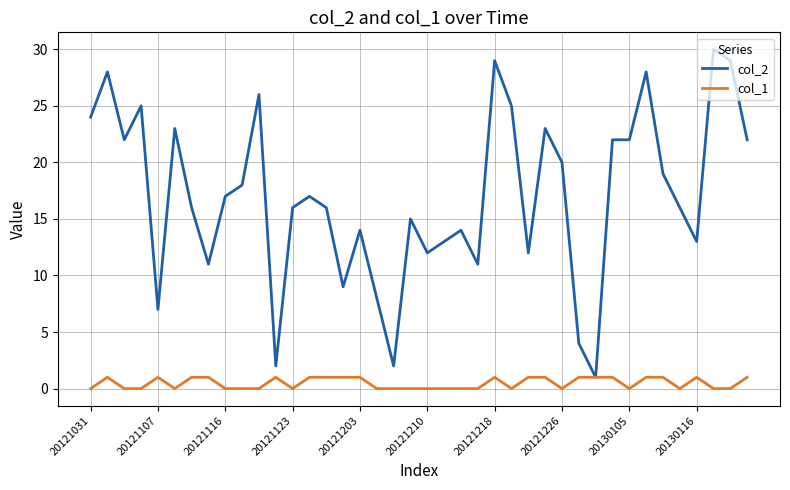

Reading left to right, extract all data points from this chart.

col_2: 24	28	22	25	7	23	16	11	17	18	26	2	16	17	16	9	14	8	2	15	12	13	14	11	29	25	12	23	20	4	1	22	22	28	19	16	13	30	29	22
col_1: 0	1	0	0	1	0	1	1	0	0	0	1	0	1	1	1	1	0	0	0	0	0	0	0	1	0	1	1	0	1	1	1	0	1	1	0	1	0	0	1